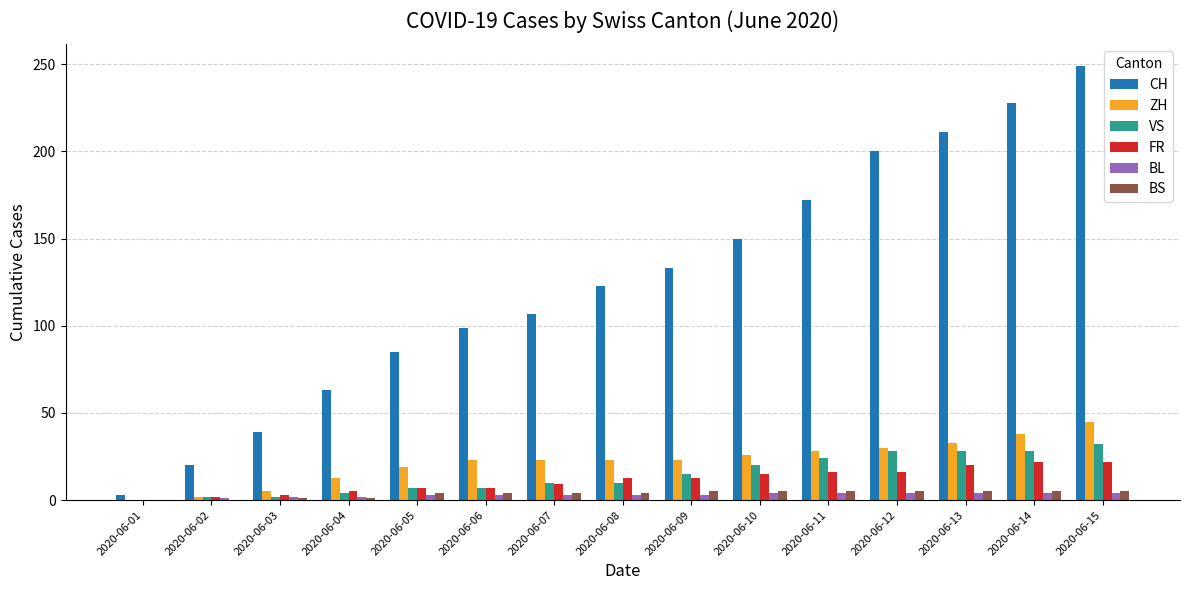

How many groups of bars are there?

15